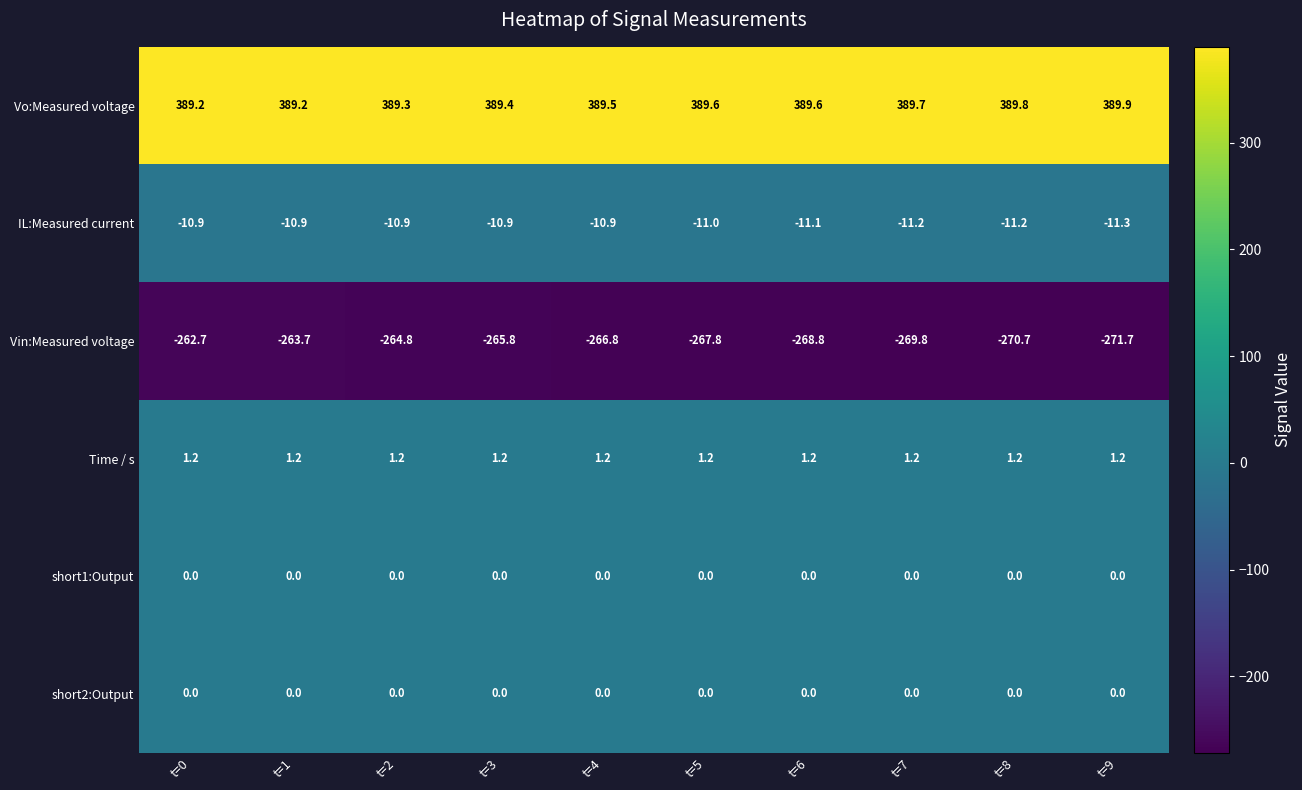

Is it true that IL:Measured current equals -14.5 at t=5?

False